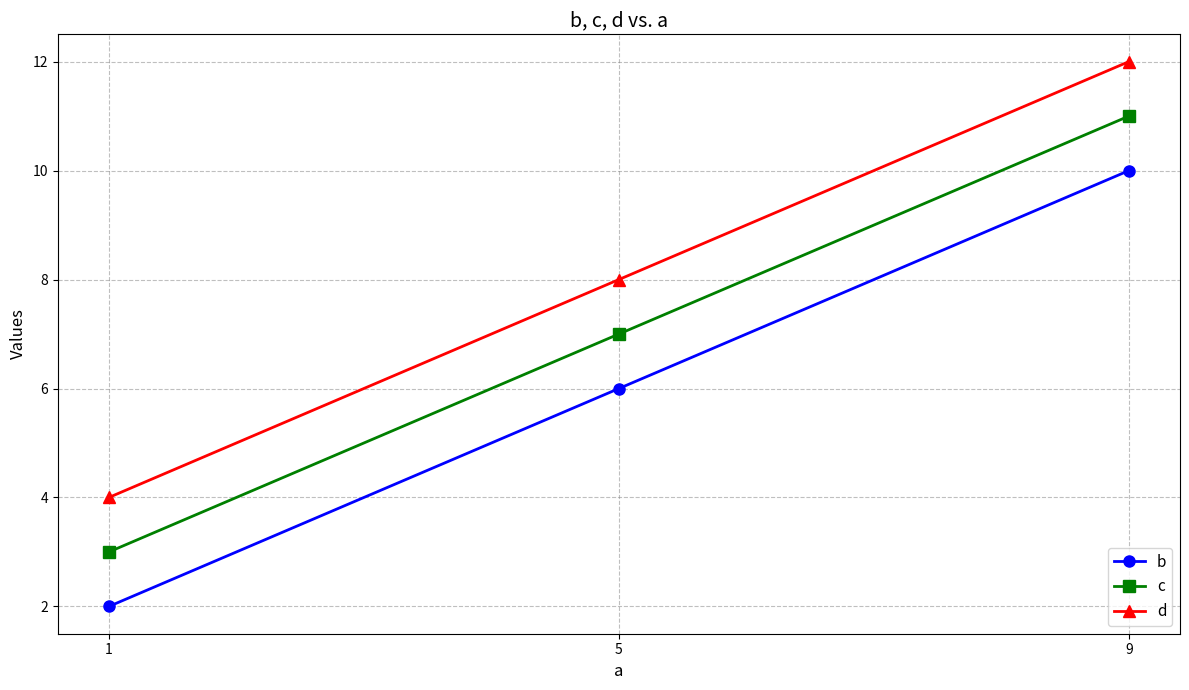

What is the spread (max minus min) of values at 9?

2